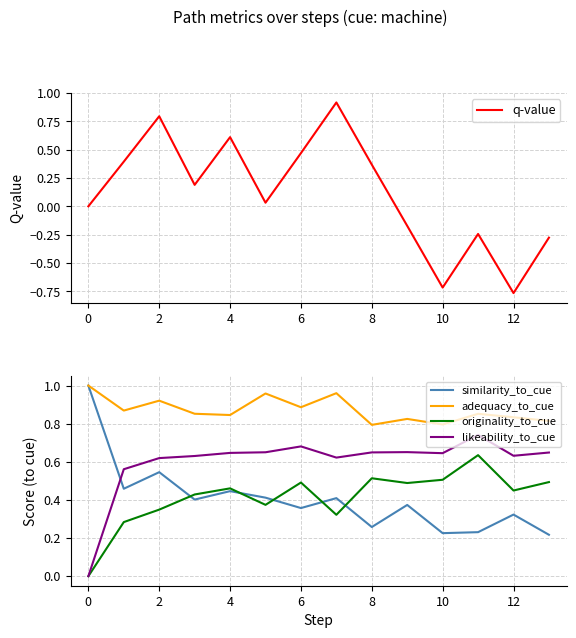

At which label is likeability_to_cue closest to 0?

0